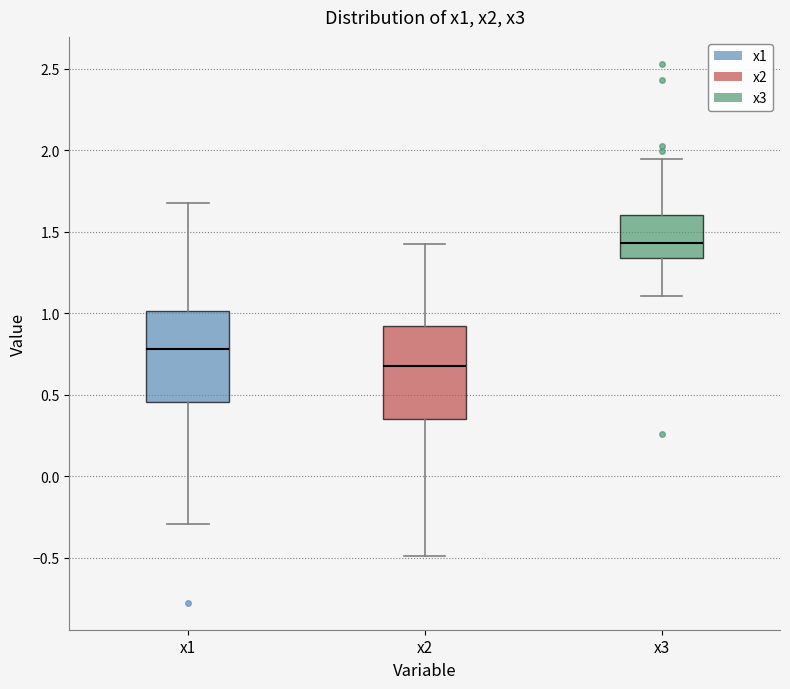

Reading left to right, transcribe this box plot: for each box, give where its median line is, the range the box spans, and where its two whiskers end, as read against the y-axis. The values are not printed on the chart, so give them approximately, as read against the axis.

x1: median 0.80, box 0.45 to 1.00, whiskers -0.30 to 1.65
x2: median 0.70, box 0.35 to 0.90, whiskers -0.50 to 1.45
x3: median 1.45, box 1.35 to 1.60, whiskers 1.10 to 1.95